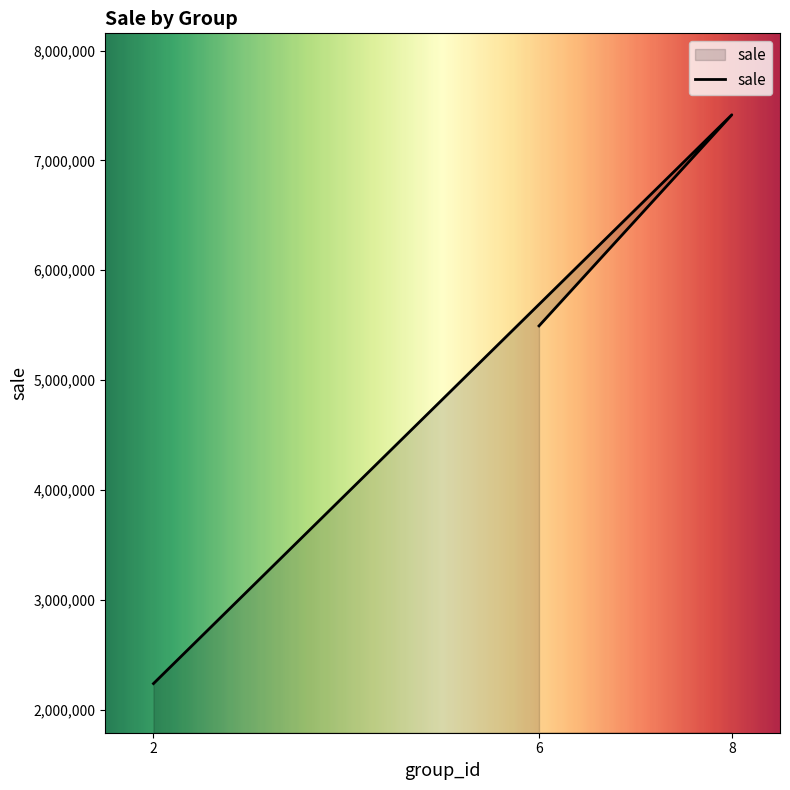

How many values are below 5493924?

1